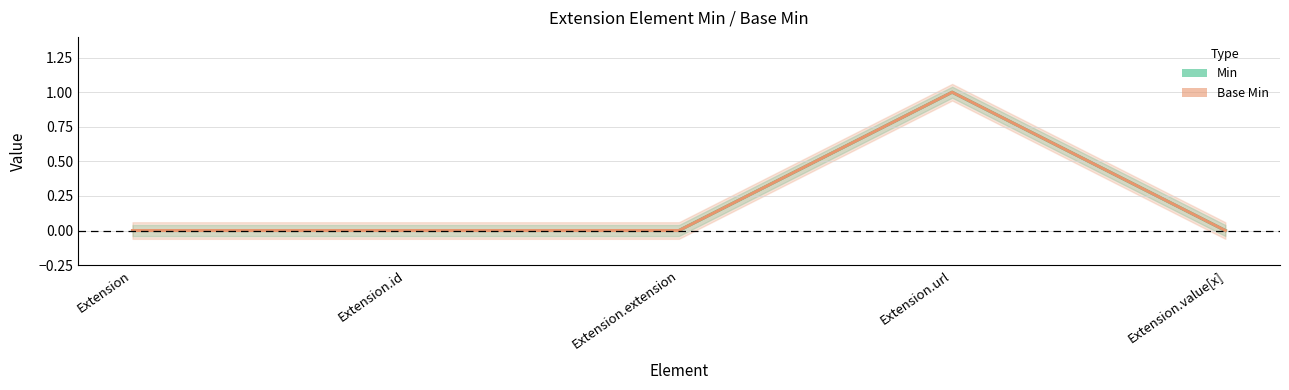

Reading right to left, extract all data points from this chart.

Min: Extension.value[x]=0	Extension.url=1	Extension.extension=0	Extension.id=0	Extension=0
Base Min: Extension.value[x]=0	Extension.url=1	Extension.extension=0	Extension.id=0	Extension=0